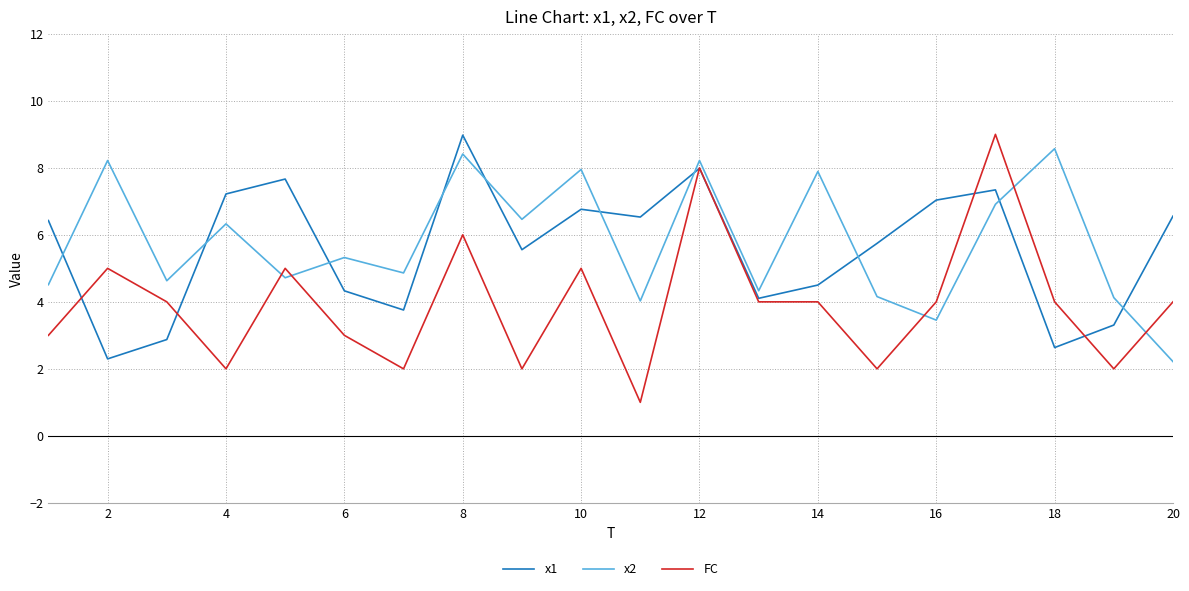

What are all the series names shown in the legend?

x1, x2, FC